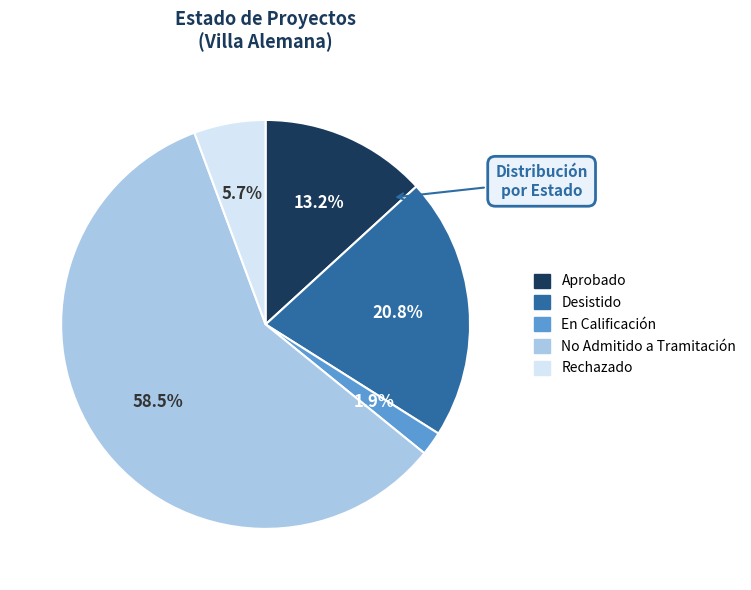

What is the smallest slice in the pie chart?

En Calificación